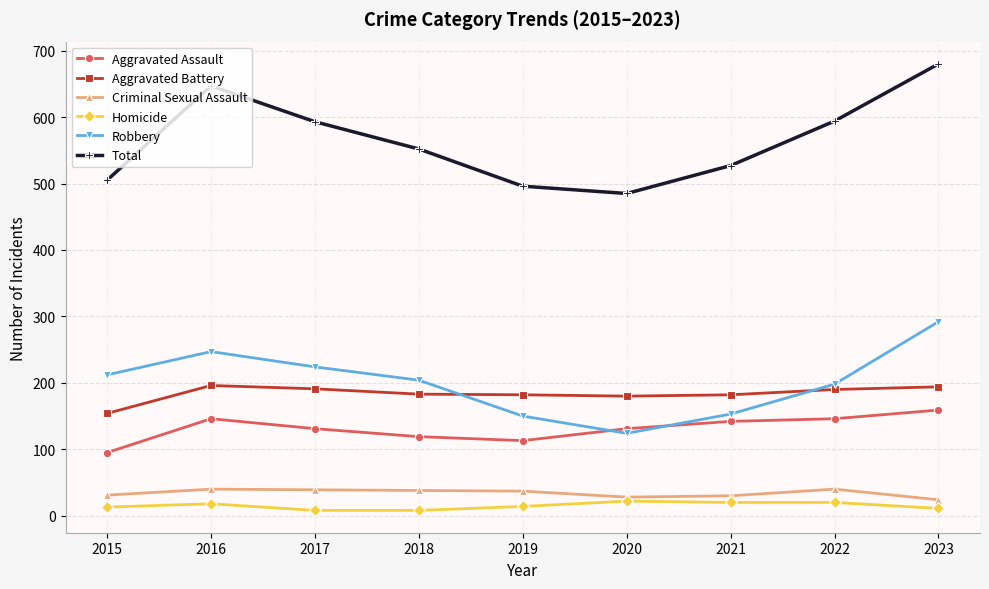

What is the approximate value of Criminal Sexual Assault at 2021, to the nearest 10?

30